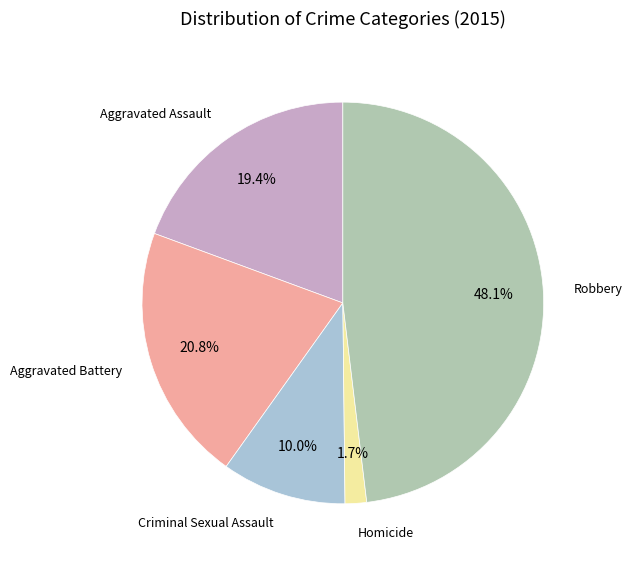

Is there a majority slice in this chart?

No